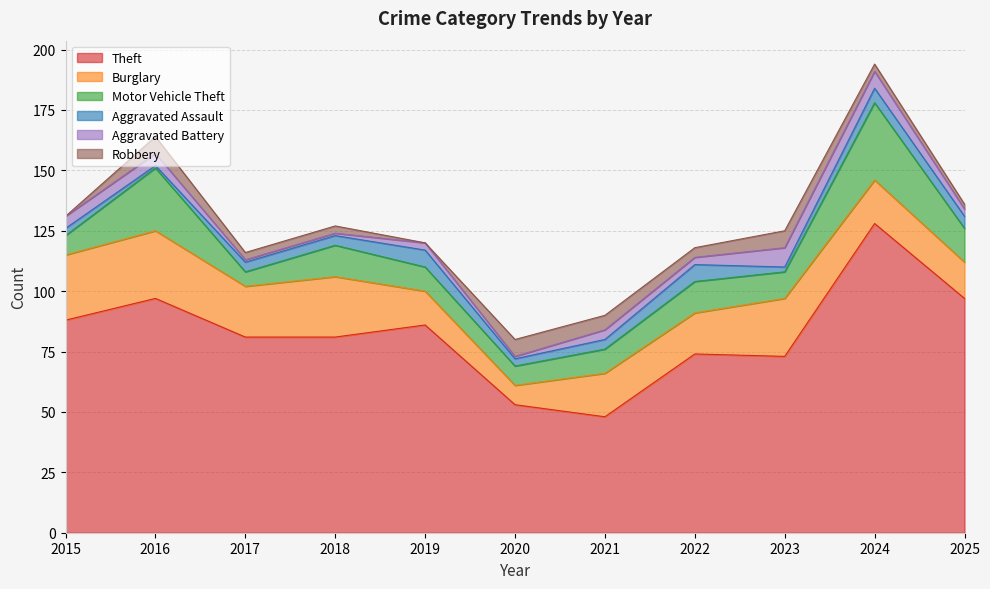

Between 2016 and 2019, which series saw the biggest shift?

Motor Vehicle Theft